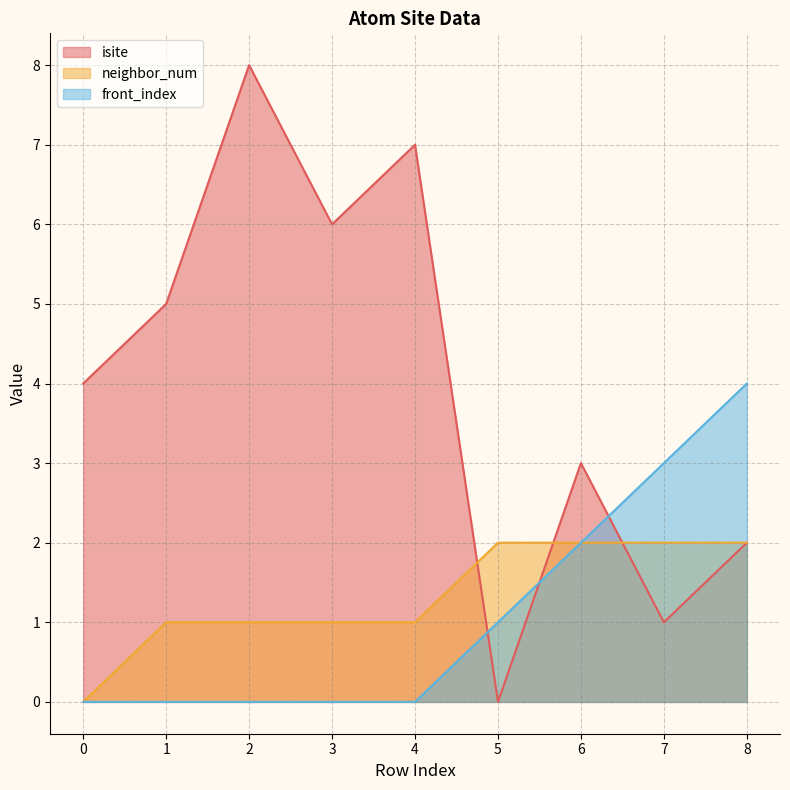

Reading right to left, list all the values displayed in this chart.

isite: 2	1	3	0	7	6	8	5	4
neighbor_num: 2	2	2	2	1	1	1	1	0
front_index: 4	3	2	1	0	0	0	0	0